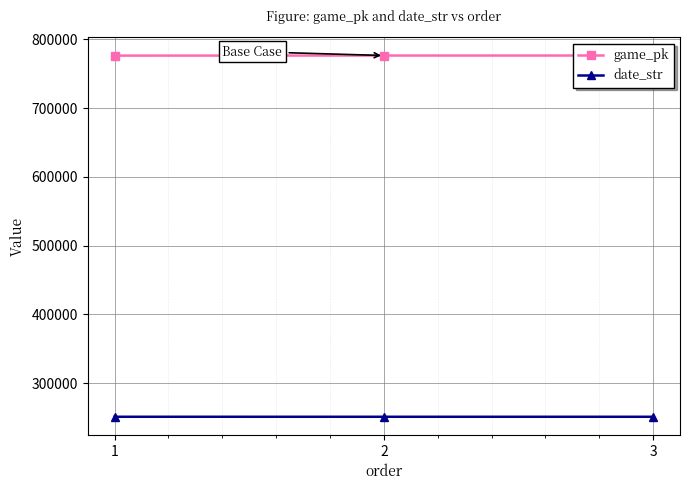

Which series has the largest total across all categories?

game_pk